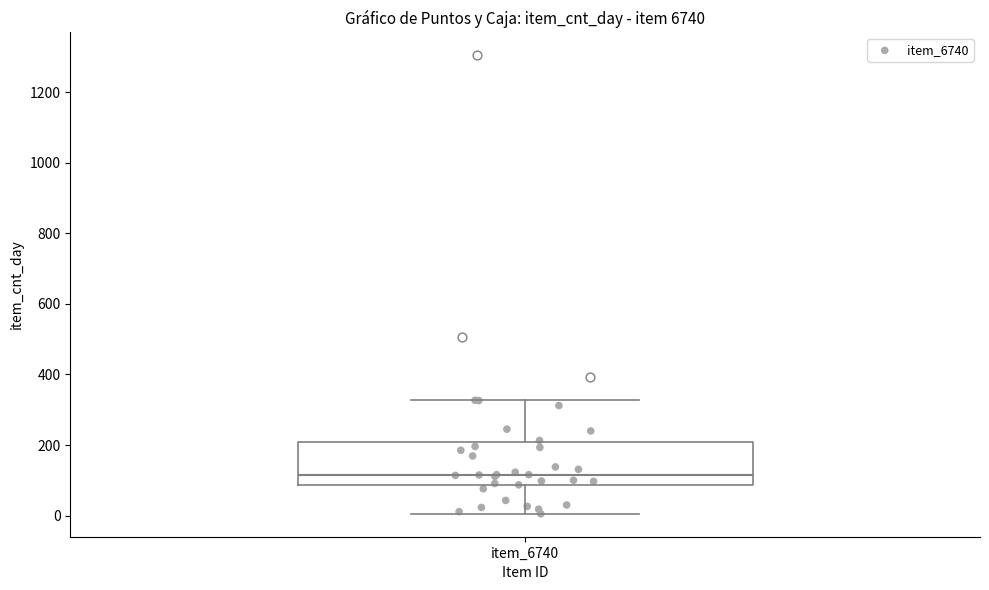

Where does the upper whisker of the box for item_6740 end on the y-axis? The values are not printed on the chart, so give them approximately, as read against the axis.

320